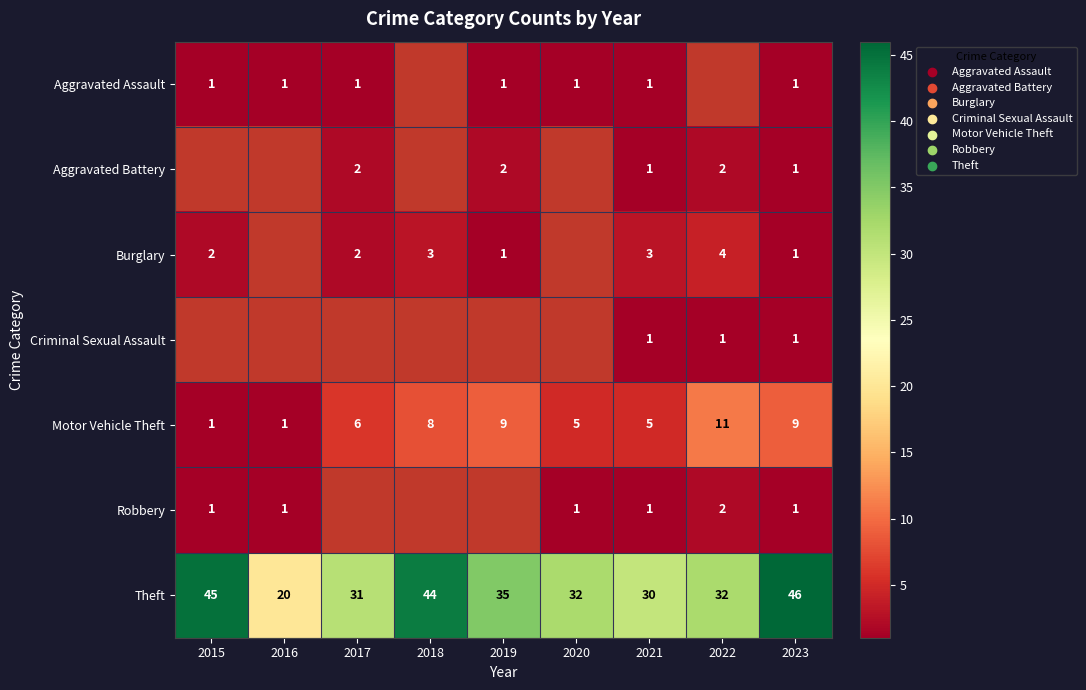

What is the minimum value shown in the chart?

1.0